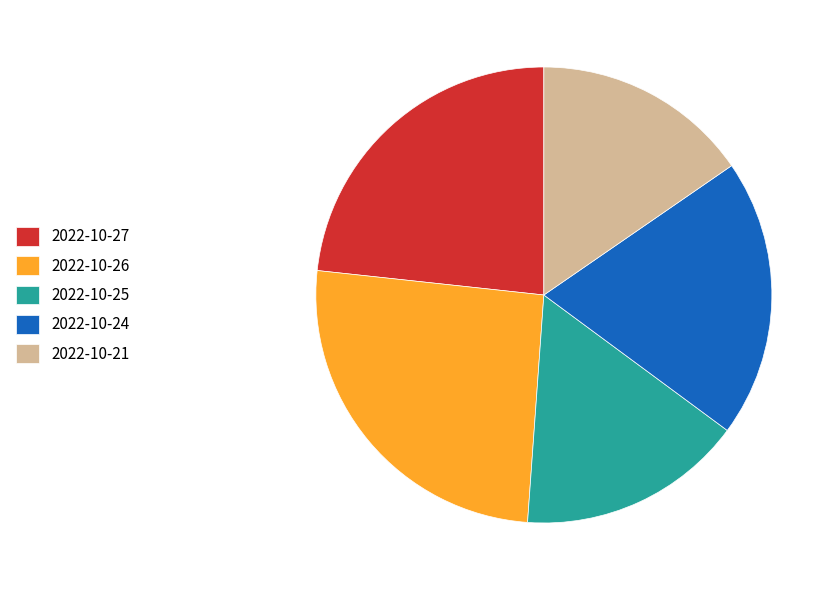

True or false: 2022-10-21 accounts for 28% of the total.

False